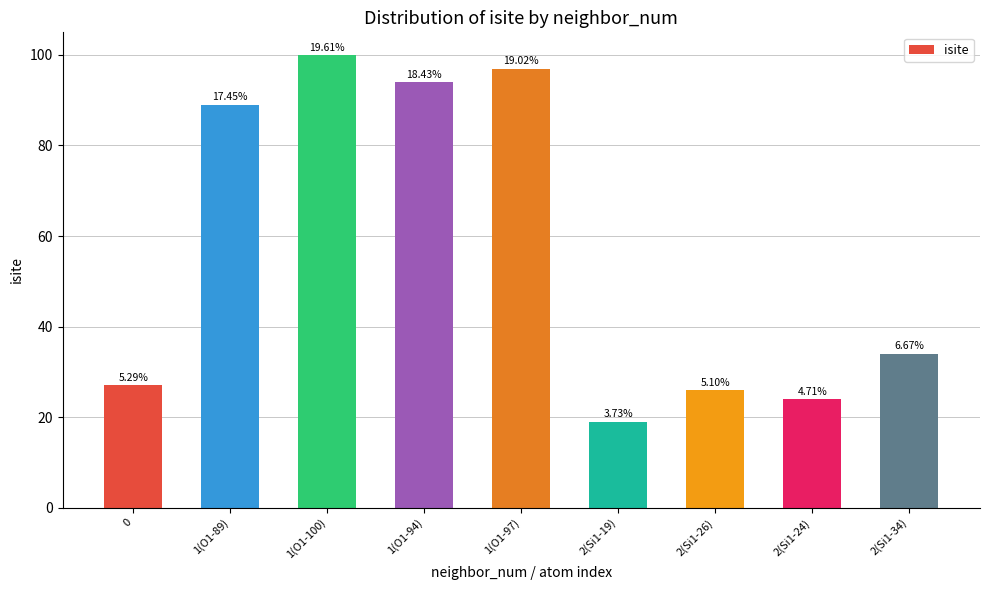

Does the chart contain any negative values?

No